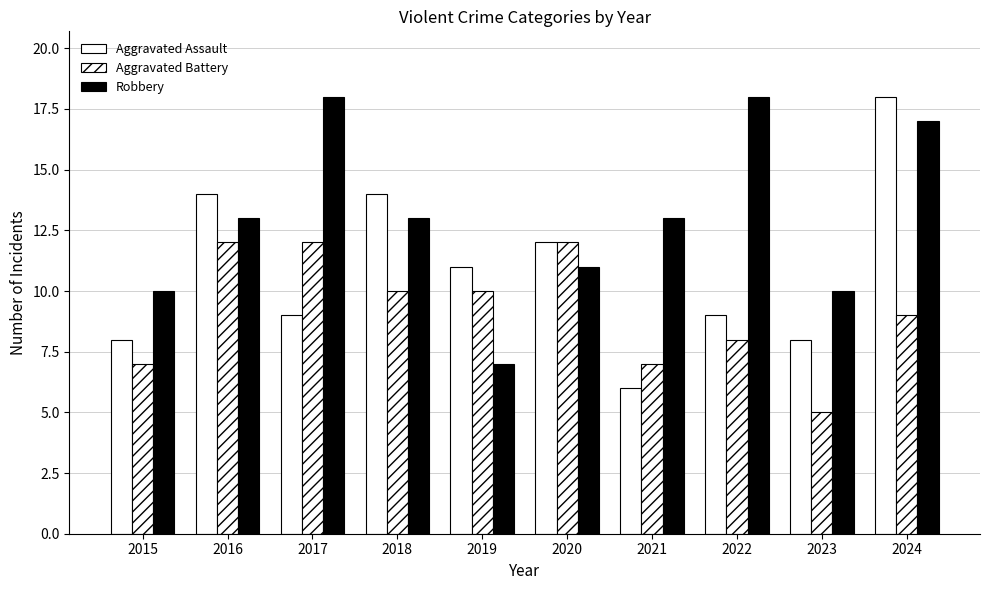

How many groups of bars are there?

10